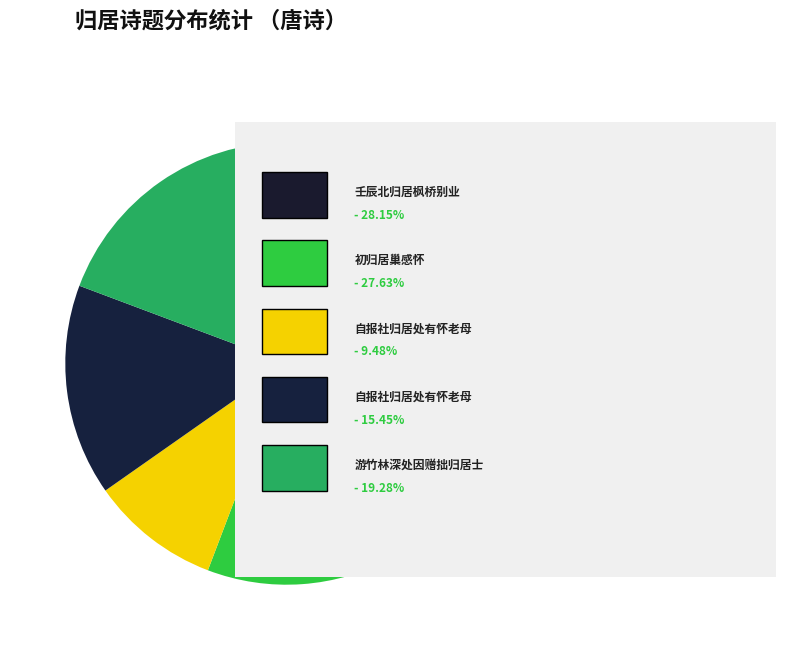

How many segments does this pie chart have?

5